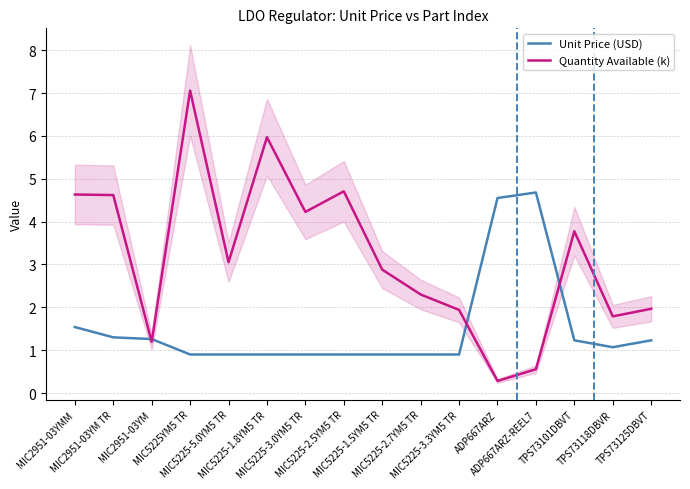

How many interior local valleys does the Quantity Available (k) series have?

5